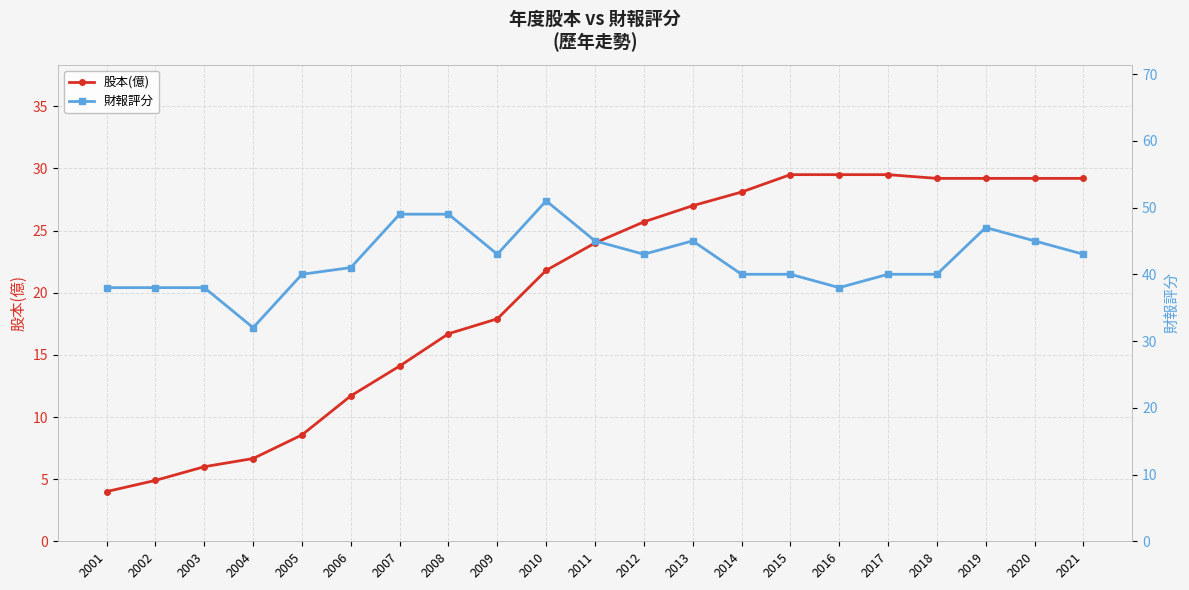

True or false: 股本(億) has more than 0 interior local peaks.

False